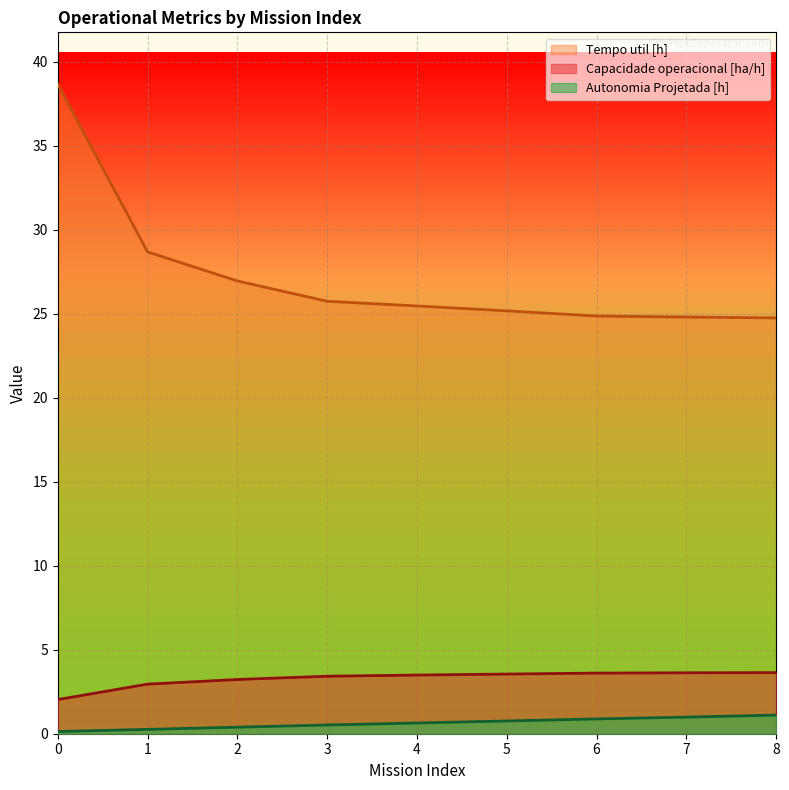

What are all the series names shown in the legend?

Tempo util [h], Capacidade operacional [ha/h], Autonomia Projetada [h]